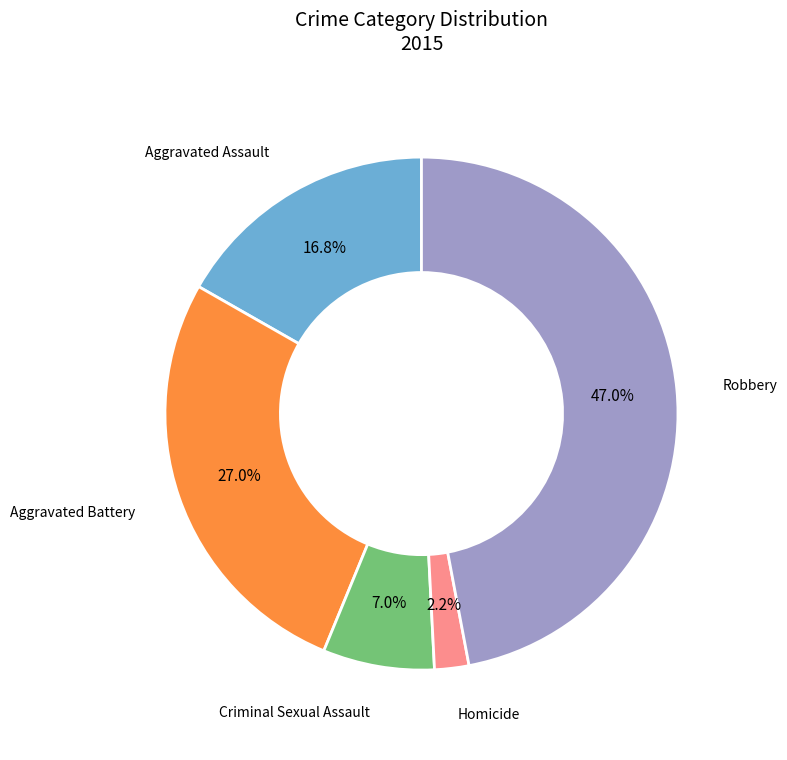

What percentage is the Aggravated Assault slice, to the nearest percent?

17%